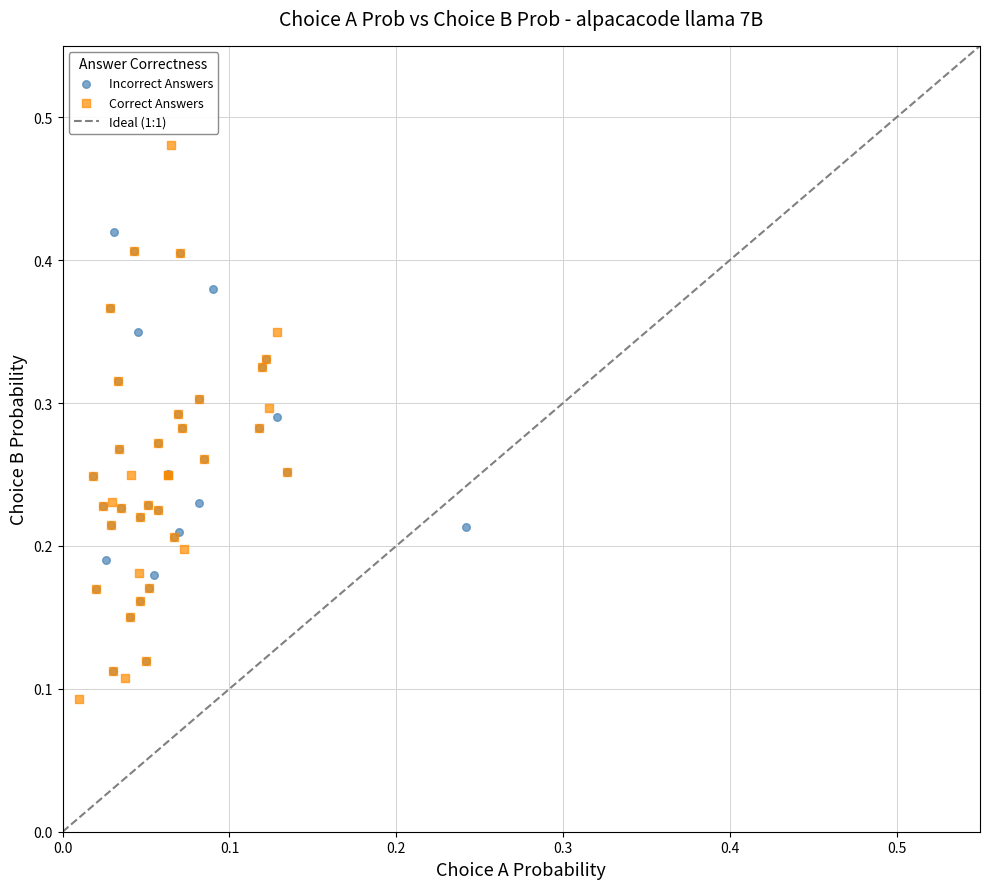

Which series has the widest spread of Y values?

Correct Answers